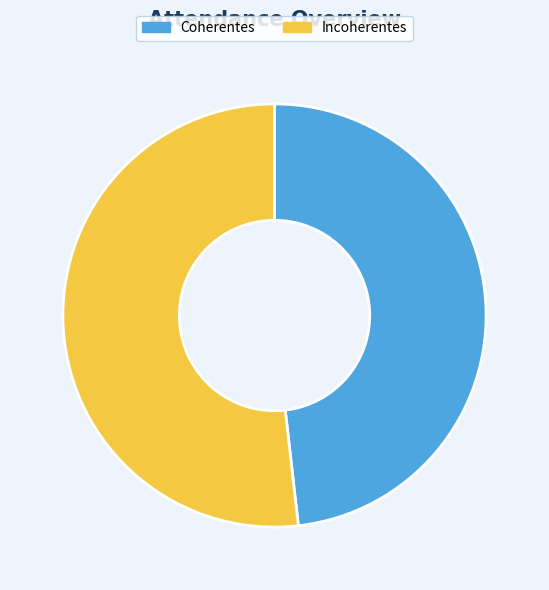

Is the sum of Coherentes and Incoherentes greater than half?

Yes